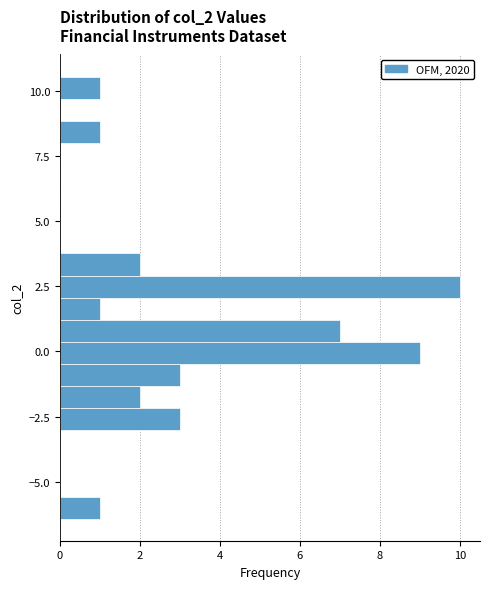

Read against the y-axis, roughly where is the centre of the longest bar?

2.5